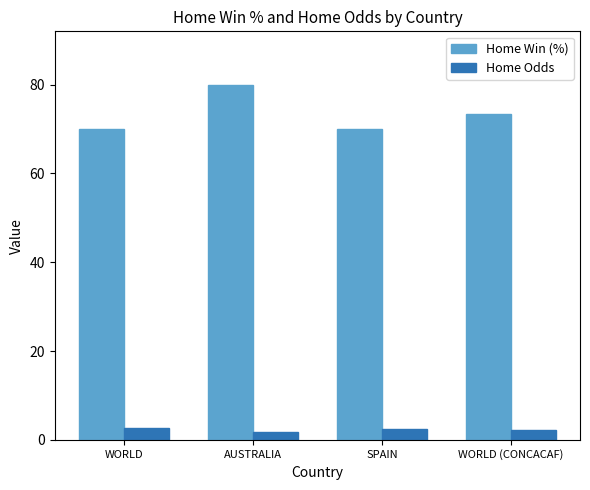

What are all the series names shown in the legend?

Home Win (%), Home Odds